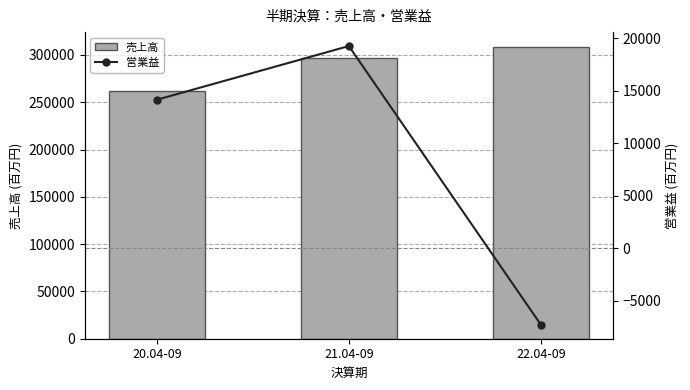

How many 営業益 values are between -7265 and 19235?

3